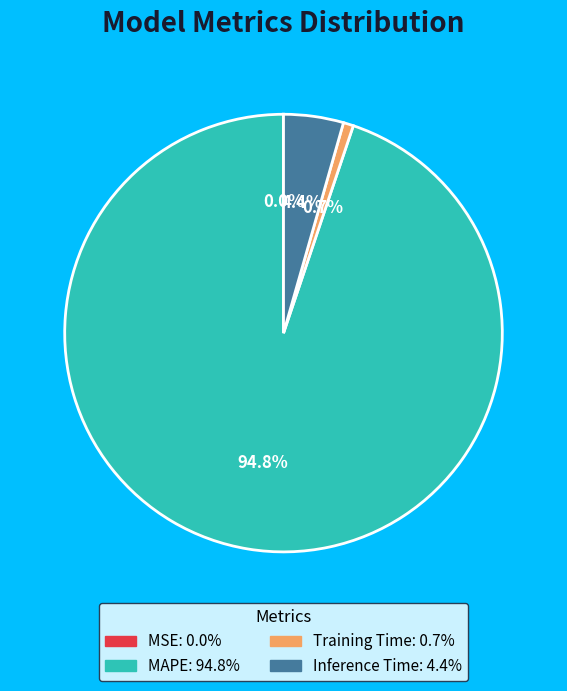

What is the largest slice in the pie chart?

MAPE